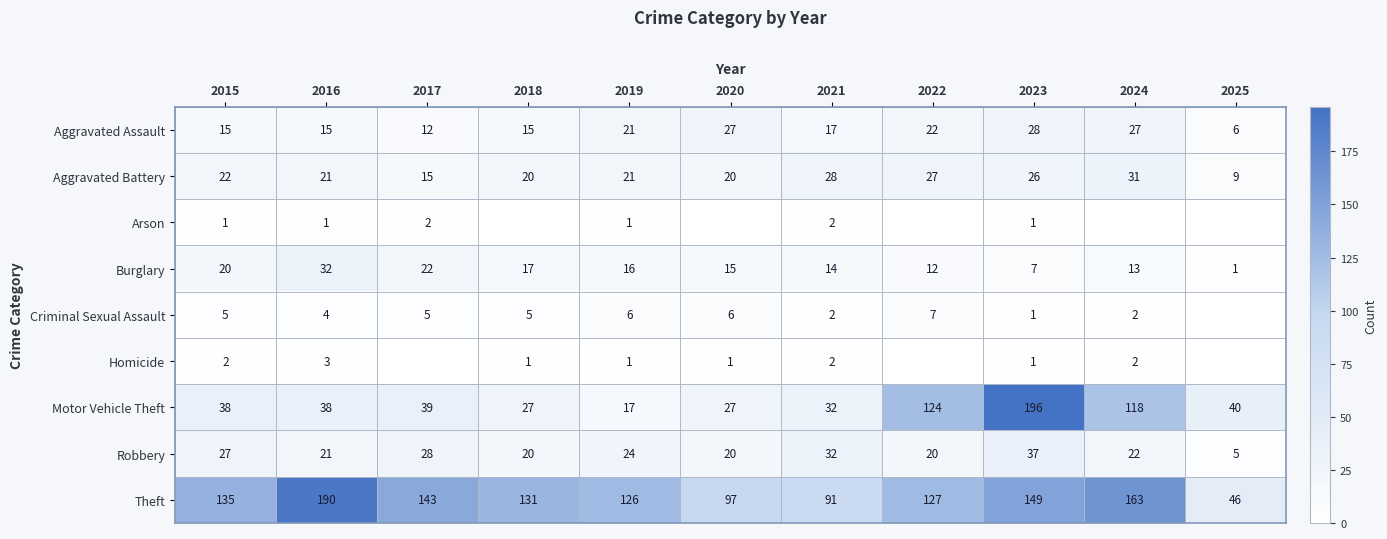

What is the difference between the maximum and minimum values in the Robbery series?

32